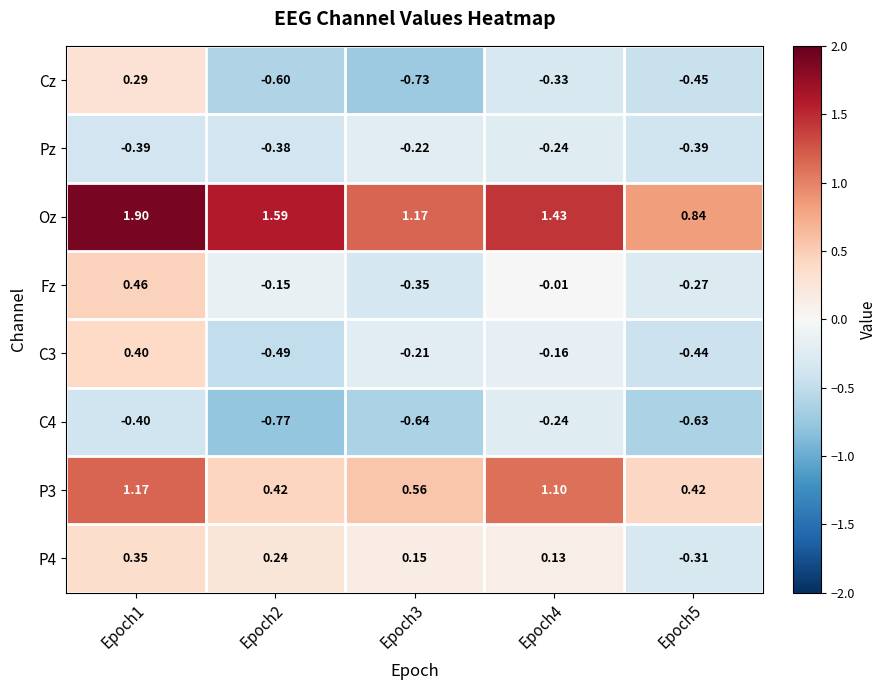

Between Epoch1 and Epoch4, which series saw the biggest shift?

Cz